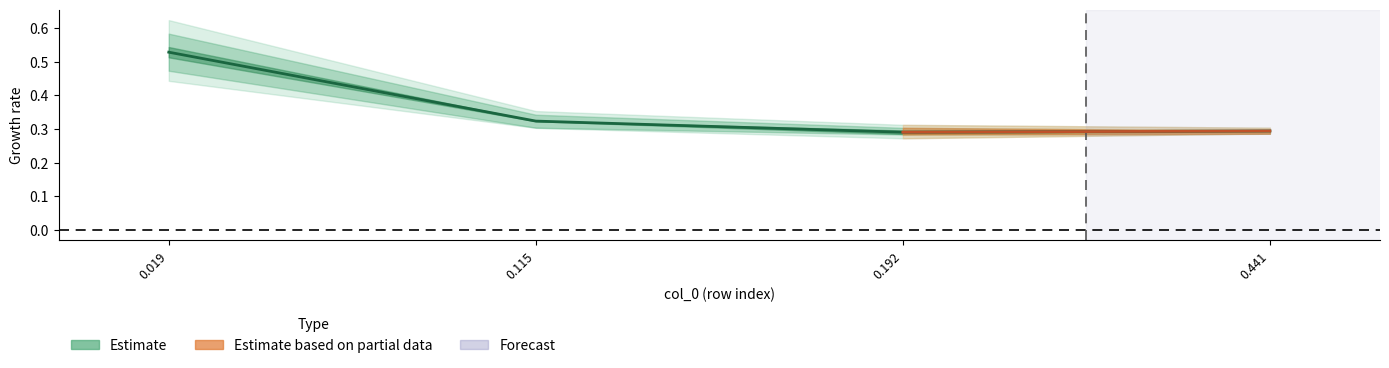

Reading left to right, list all the values displayed in this chart.

0.019=0.5	0.115=0.3	0.192=0.3	0.441=0.3